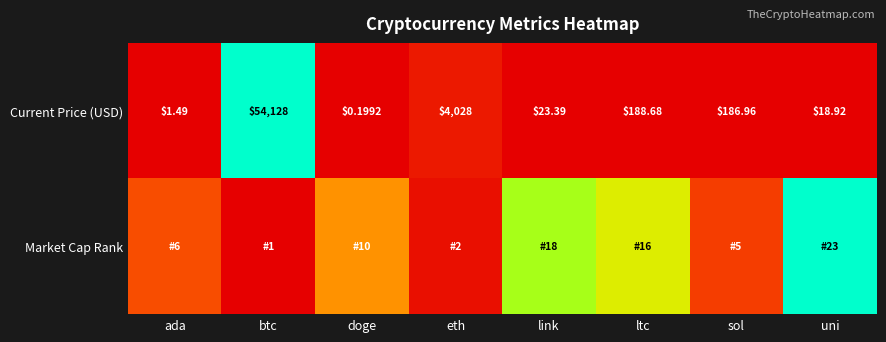

At which label does Current Price (USD) reach its minimum?

doge